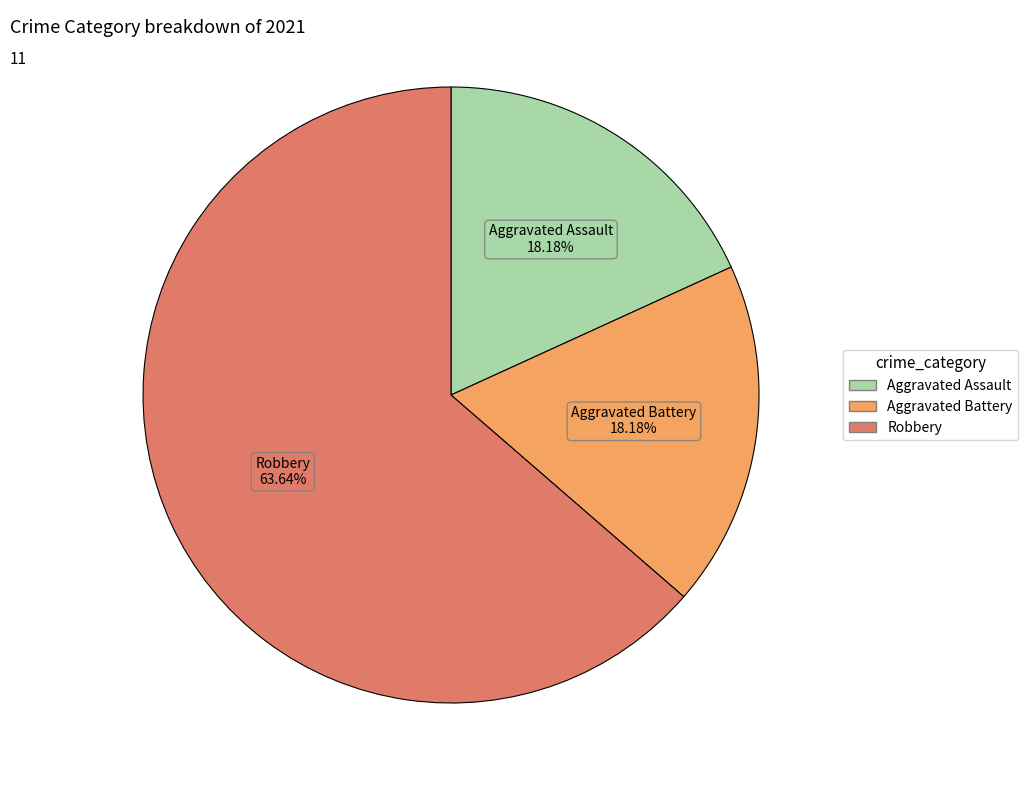

What is the total percentage of Robbery and Aggravated Assault?

81.8%